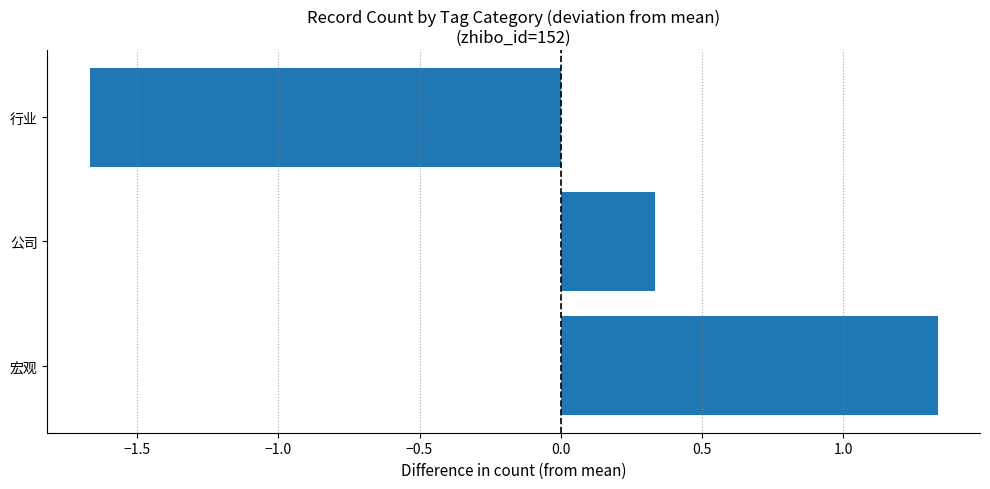

Rank the categories by value from lowest to highest.

行业, 公司, 宏观